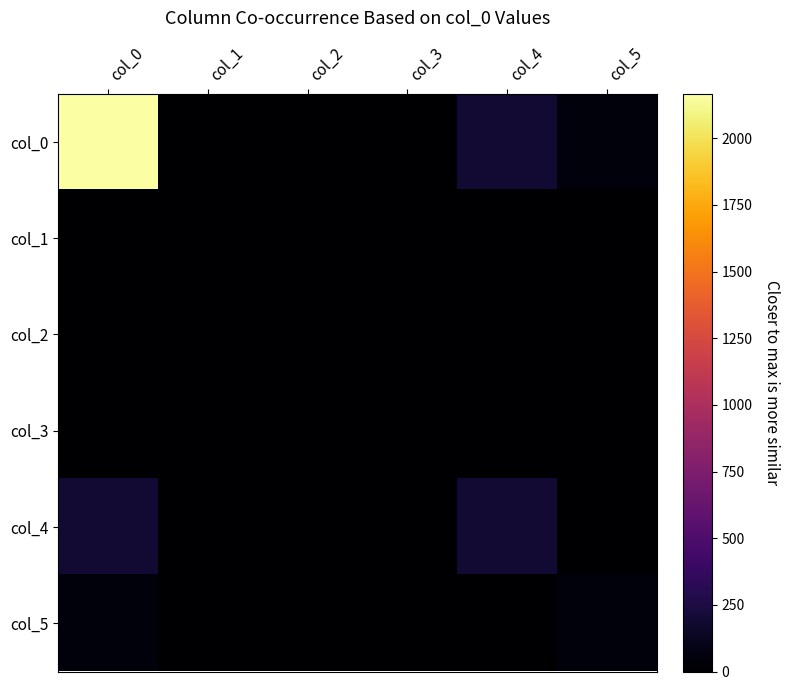

Reading left to right, extract all data points from this chart.

col_0: col_0=2167	col_1=0	col_2=0	col_3=0	col_4=200	col_5=50
col_1: col_0=0	col_1=0	col_2=0	col_3=0	col_4=0	col_5=0
col_2: col_0=0	col_1=0	col_2=0	col_3=0	col_4=0	col_5=0
col_3: col_0=0	col_1=0	col_2=0	col_3=0	col_4=0	col_5=0
col_4: col_0=200	col_1=0	col_2=0	col_3=0	col_4=200	col_5=8
col_5: col_0=50	col_1=0	col_2=0	col_3=0	col_4=8	col_5=50